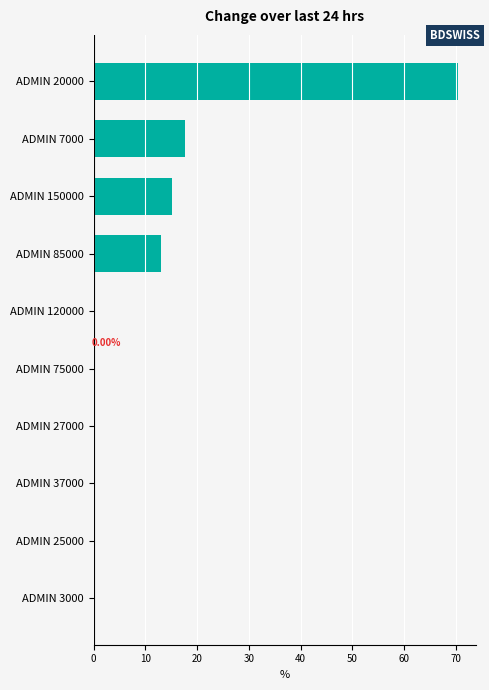

What is the sum of the values at ADMIN 150000 and ADMIN 75000?

15.2